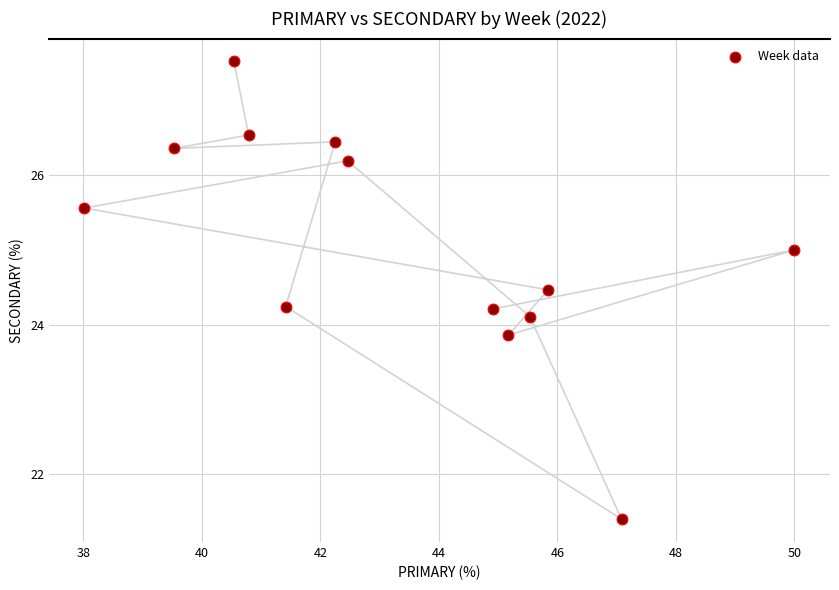

What is the range of Y values (max minus min)?

6.1